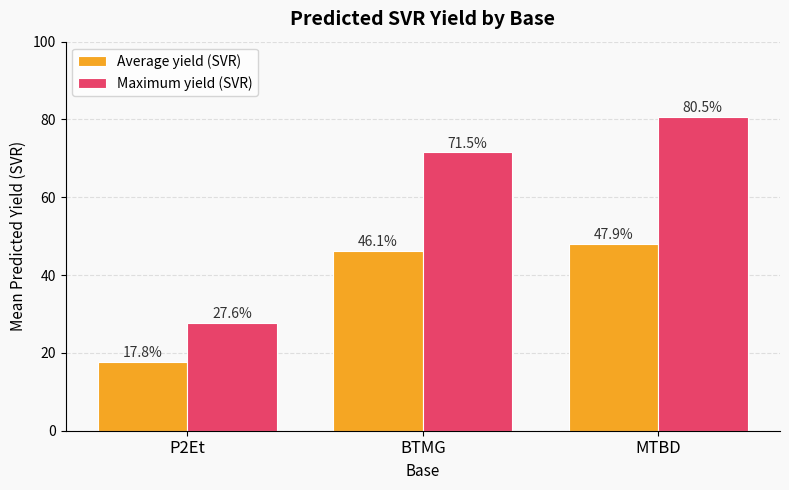

The value of Average yield (SVR) at P2Et is 17.8. True or false?

True